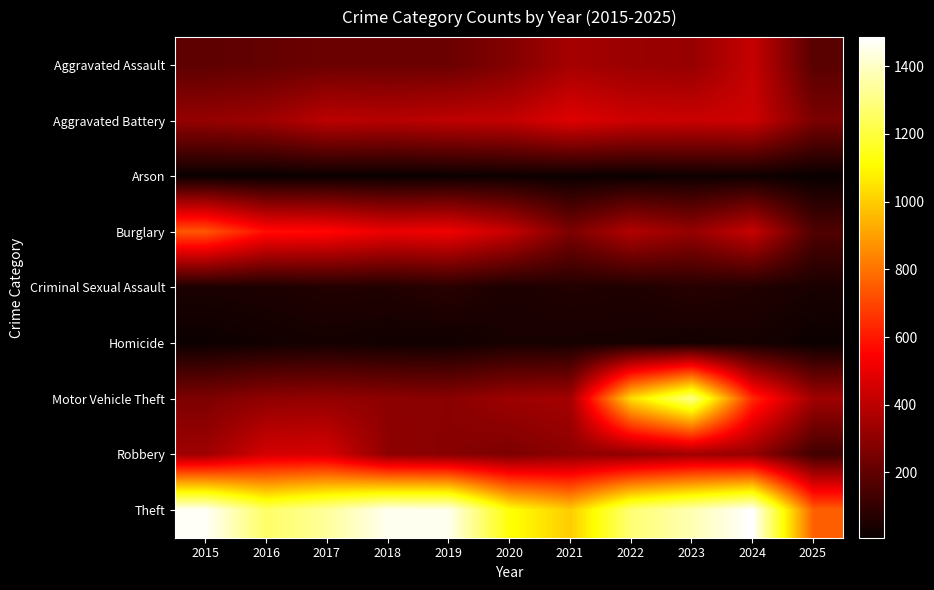

Between 2024 and 2018, which is larger?

2024